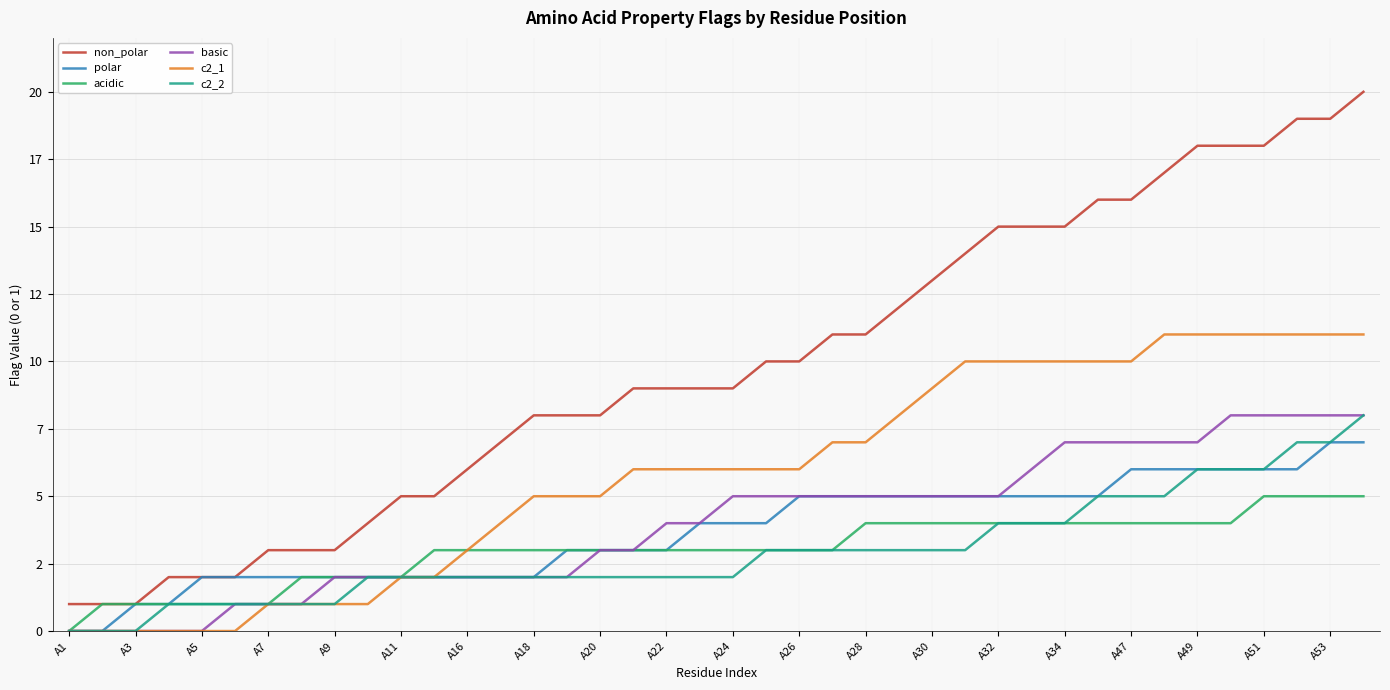

What is the greatest value displayed?

20